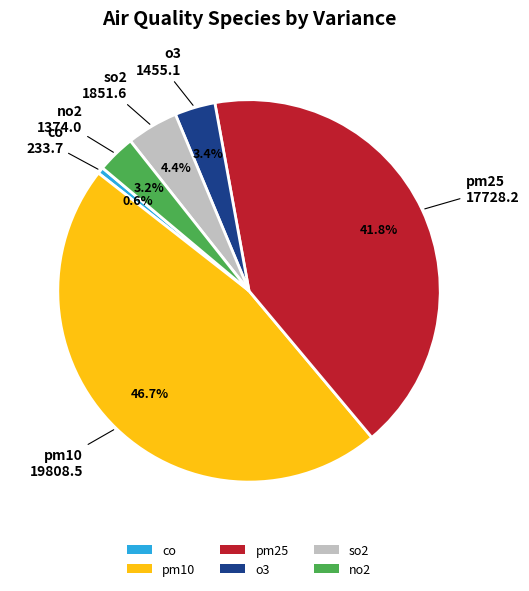

What is the ratio of the value at no2 to the value at pm25?

0.1